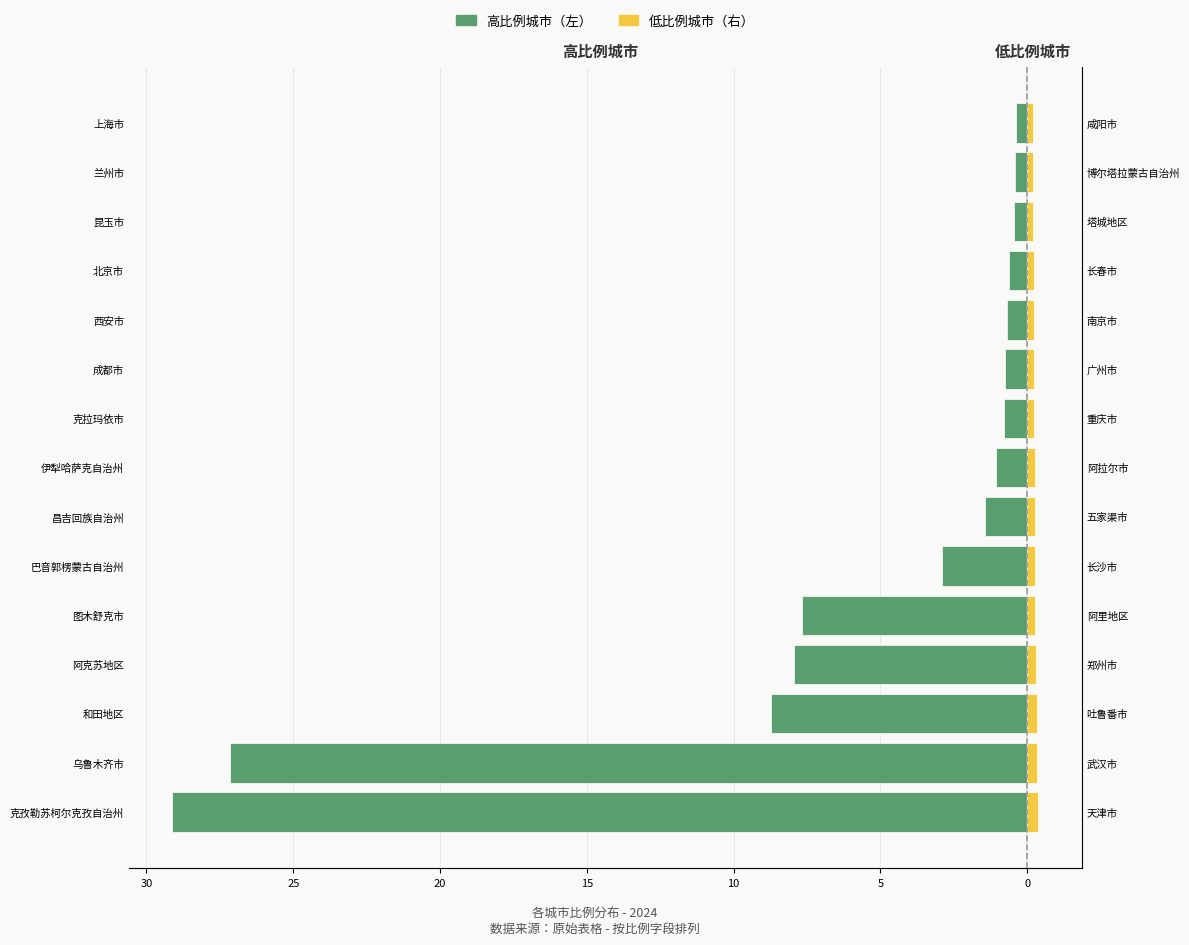

Reading left to right, what are all the values shown in this chart?

高比例城市（左）: -29.1	-27.1	-8.7	-8.0	-7.7	-2.9	-1.4	-1.1	-0.8	-0.8	-0.7	-0.6	-0.5	-0.4	-0.4
低比例城市（右）: 0.4	0.3	0.3	0.3	0.3	0.3	0.3	0.3	0.2	0.2	0.2	0.2	0.2	0.2	0.2